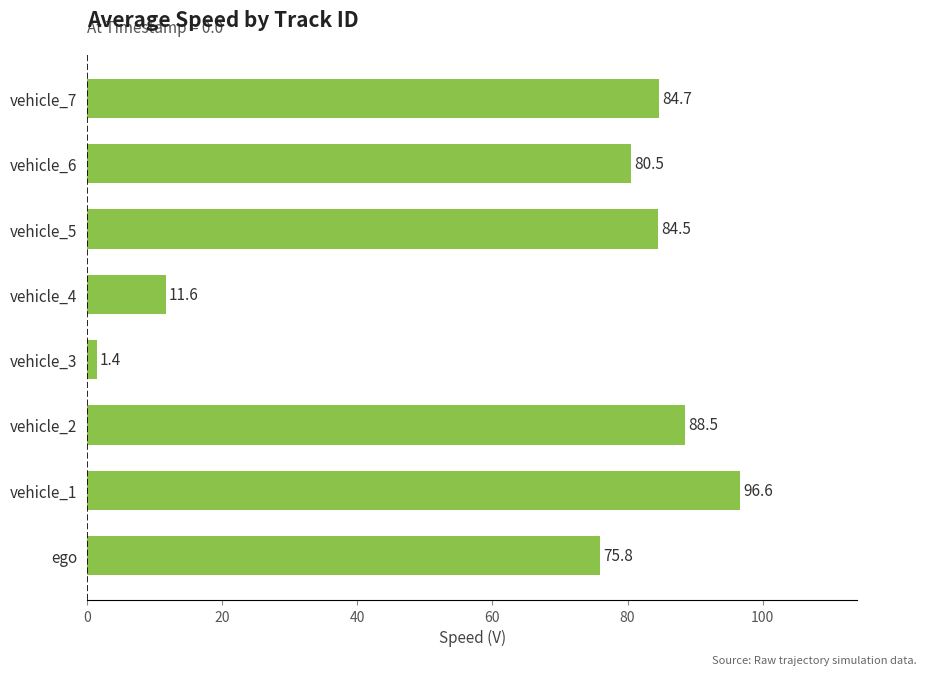

How many bars are there in total?

8